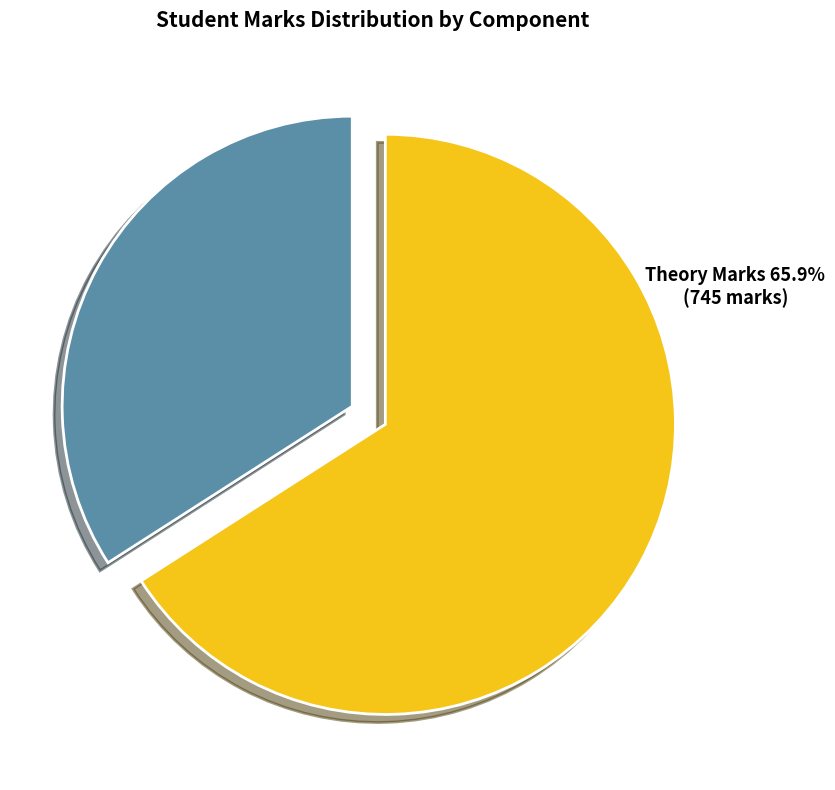

What is the ratio of the value at Theory Marks to the value at MCQ Marks?

1.9